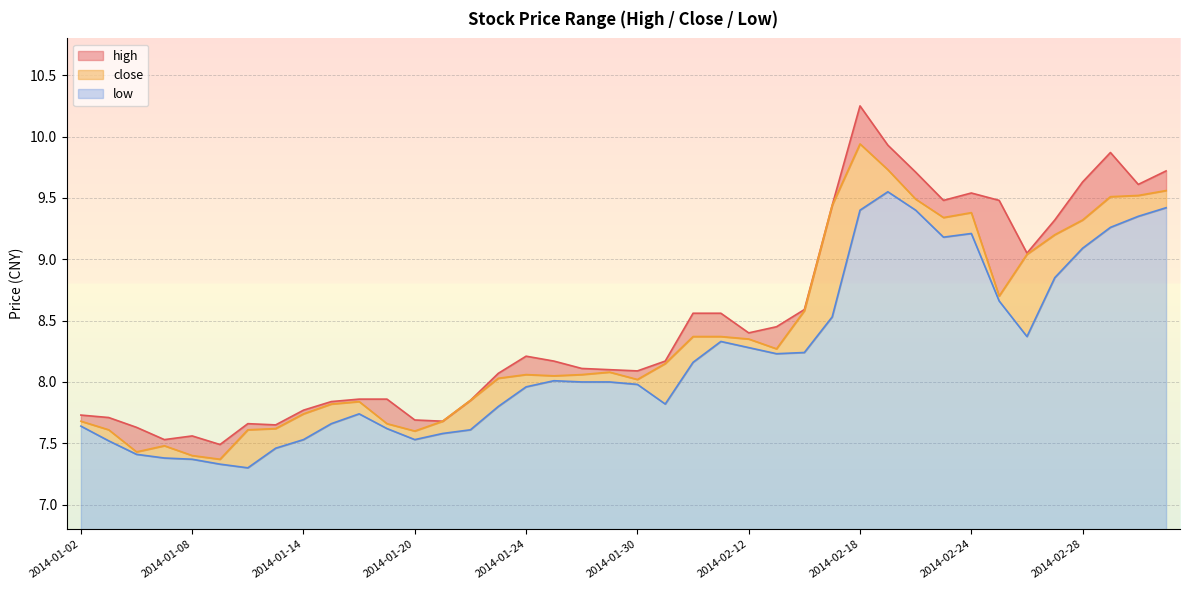

True or false: close has more than 0 points higher than both neighbors.

True